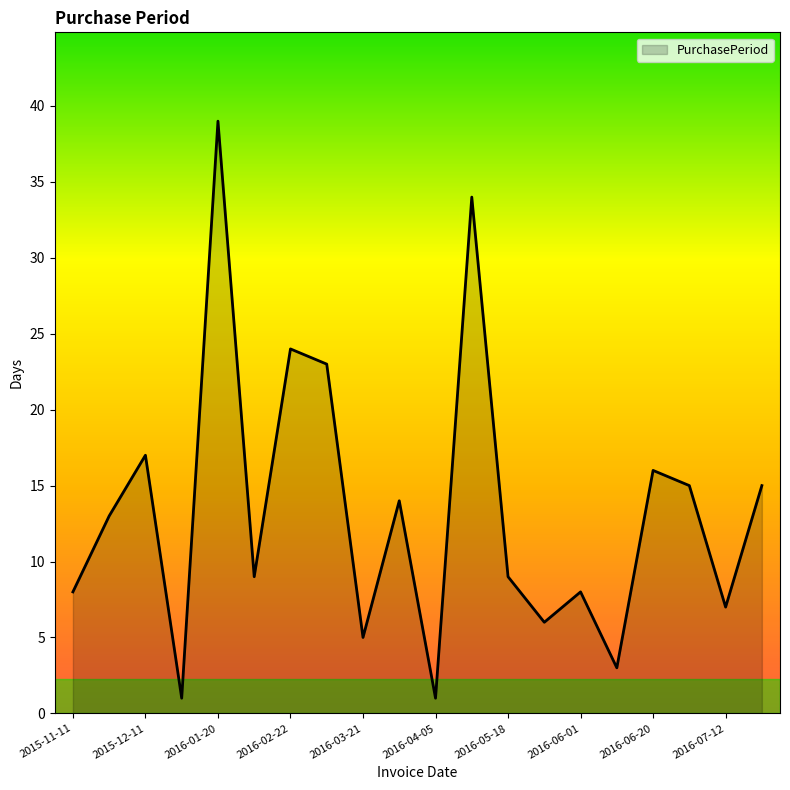

What is the difference between the maximum and minimum values?

38